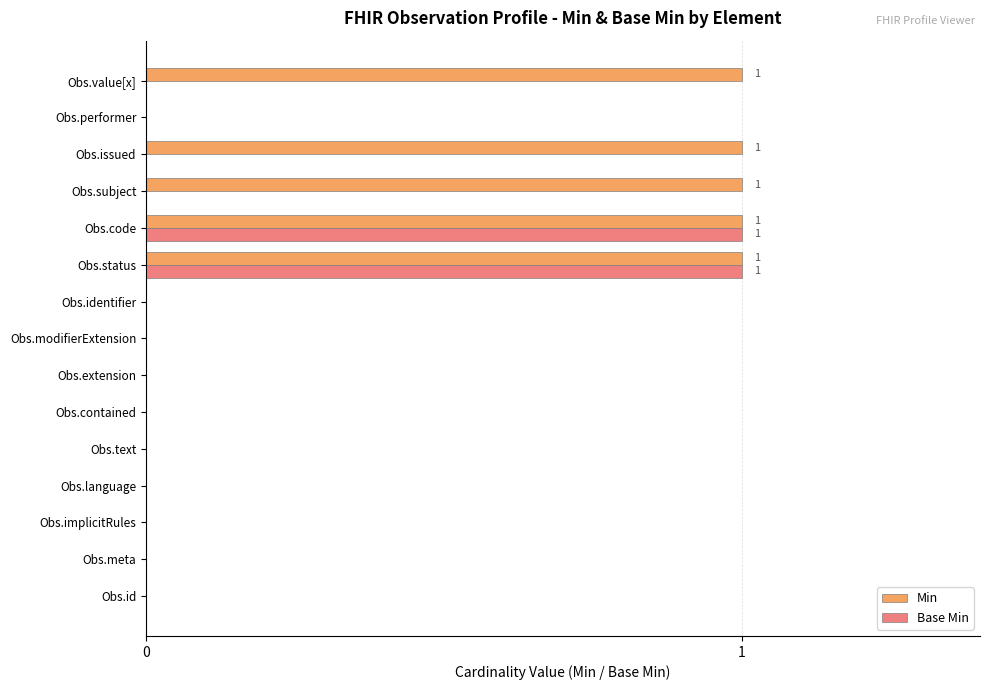

True or false: Base Min has a value of 1 at Obs.language.

False